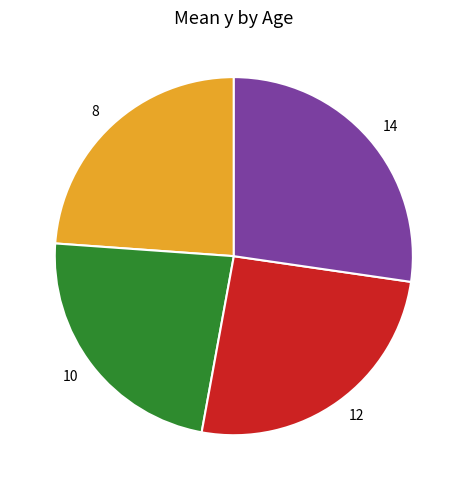

Which slice is the largest?

14